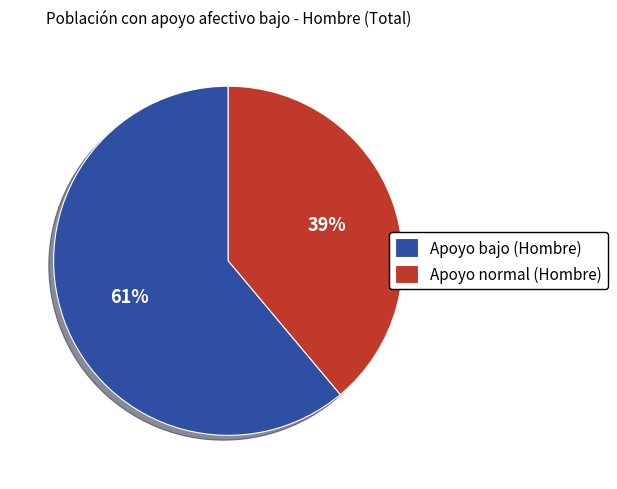

Which has a higher value, Apoyo normal (Hombre) or Apoyo bajo (Hombre)?

Apoyo bajo (Hombre)